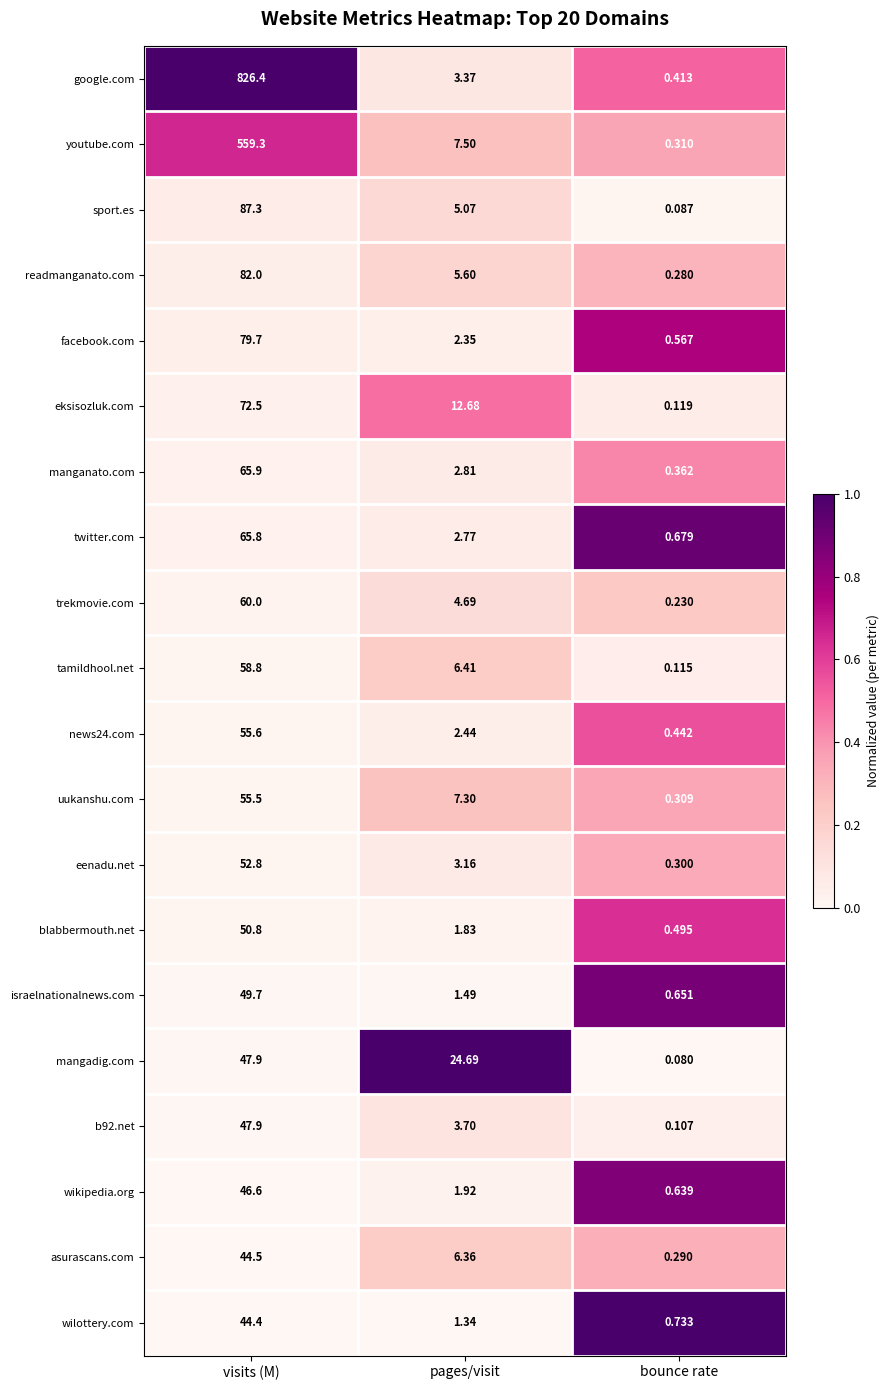

Rank the categories by israelnationalnews.com value from lowest to highest.

bounce rate, pages/visit, visits (M)